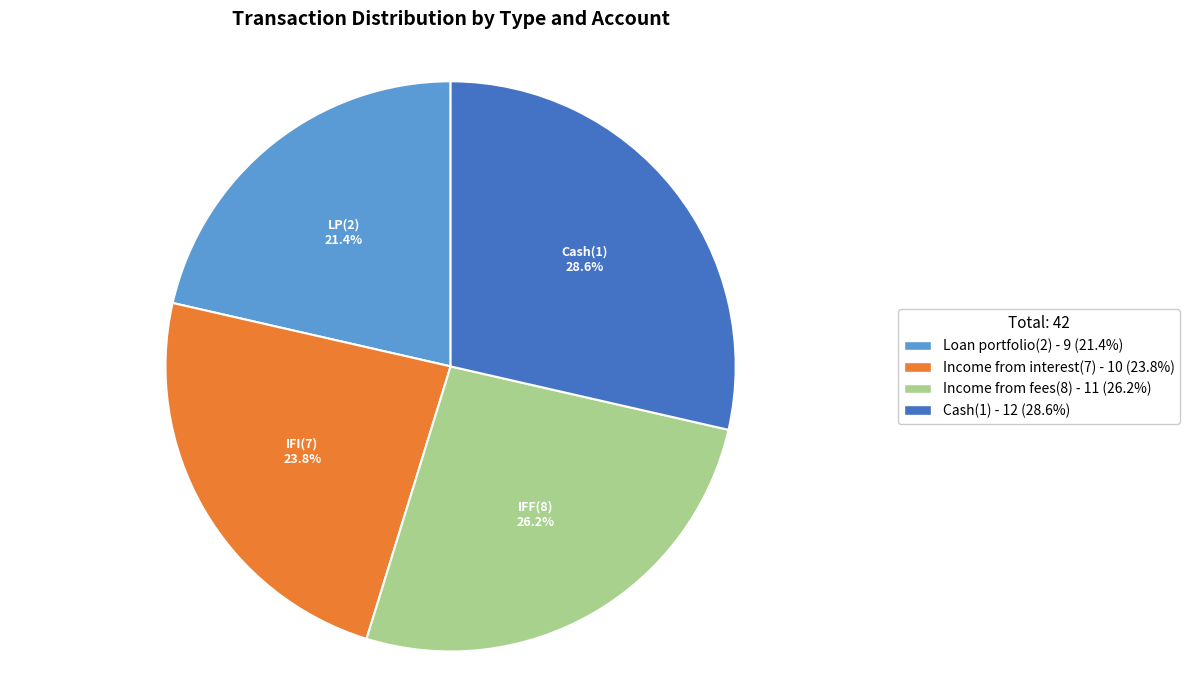

To the nearest percent, what is the average slice percentage?

25%